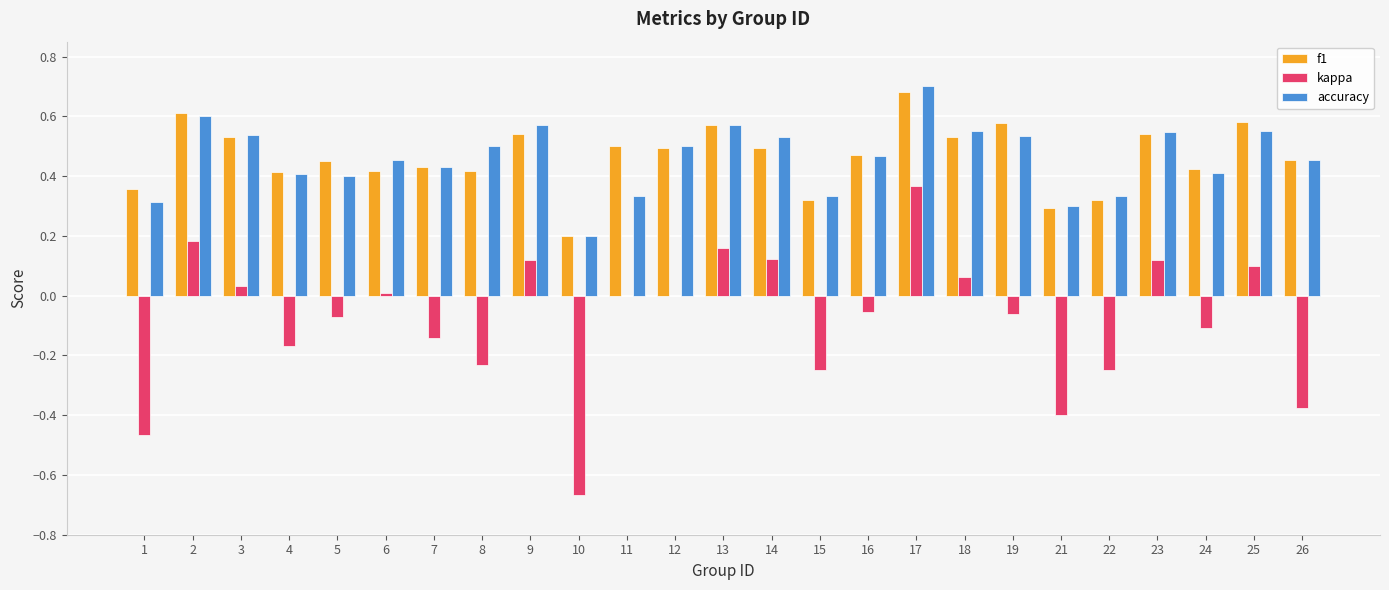

The kappa series shows 0.1 at 25. True or false?

True